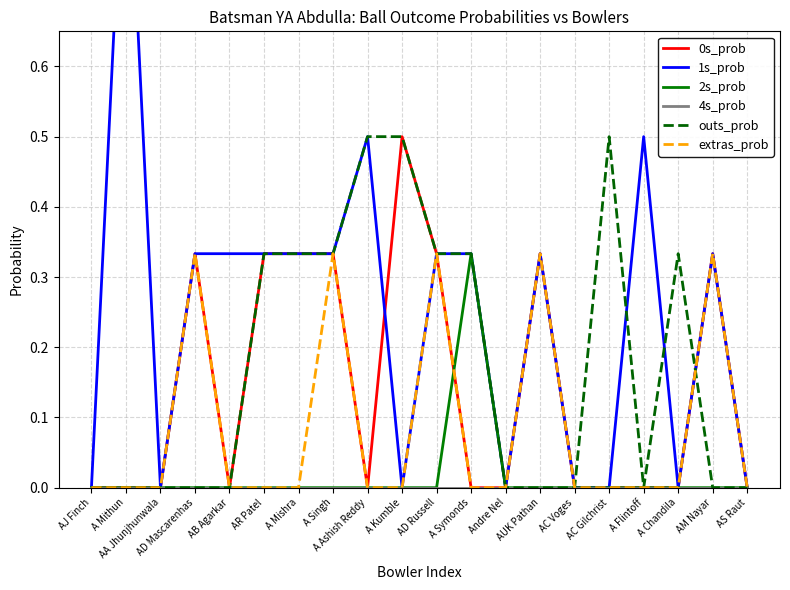

What is the label of the 6th point from the right?

AC Voges